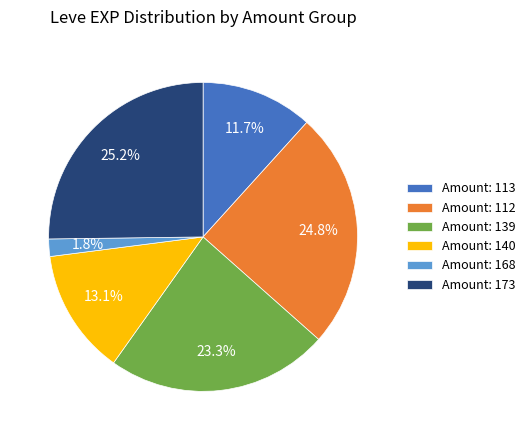

Between Amount: 140 and Amount: 113, which is larger?

Amount: 140